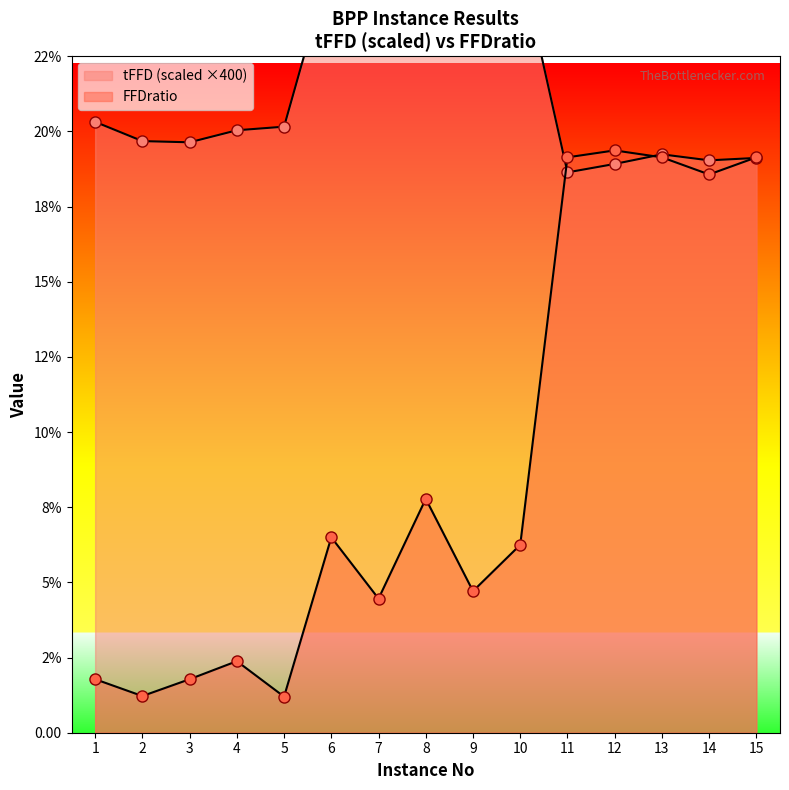

Rank the series by their maximum value, from lowest to highest.

FFDratio, tFFD